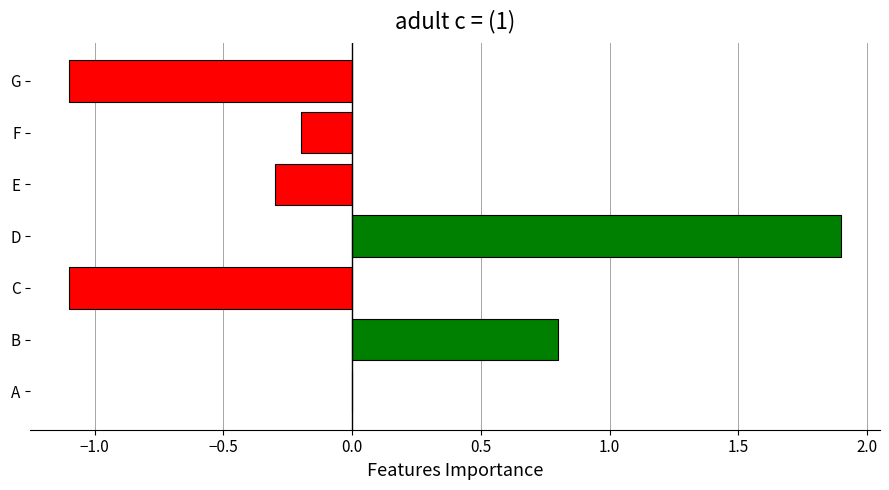

Read the value at G.

-1.1